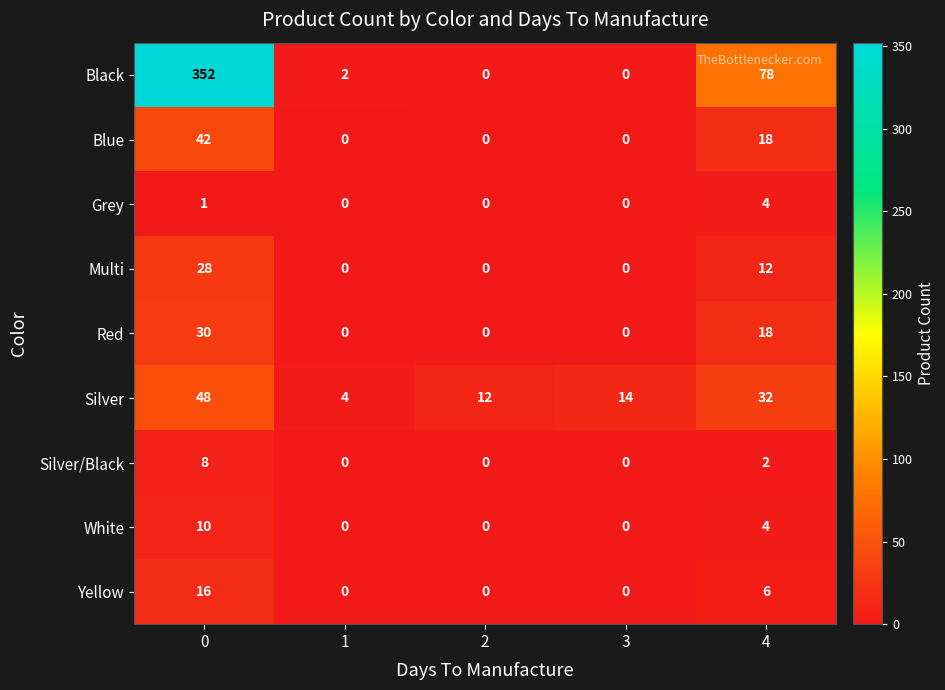

What is the total value across all series at 2?

12